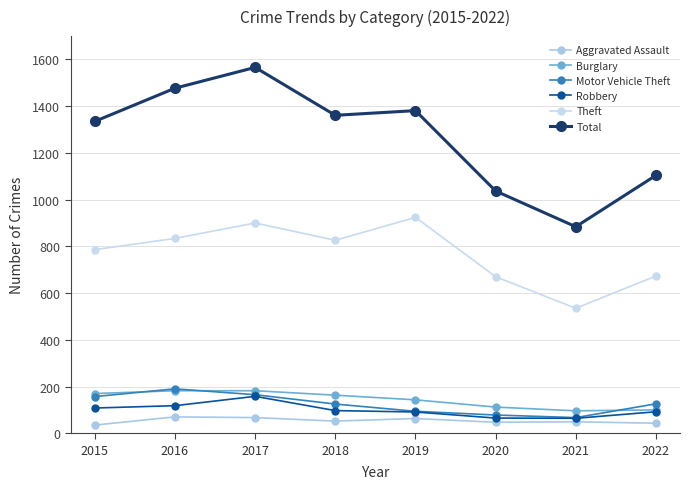

At 2020, list the series in order from smallest to largest.

Aggravated Assault, Robbery, Motor Vehicle Theft, Burglary, Theft, Total